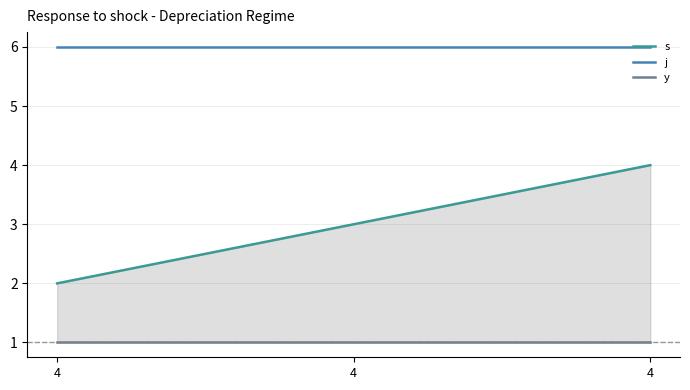

Reading left to right, list all the values displayed in this chart.

s: 2	3	4
j: 6	6	6
y: 1	1	1